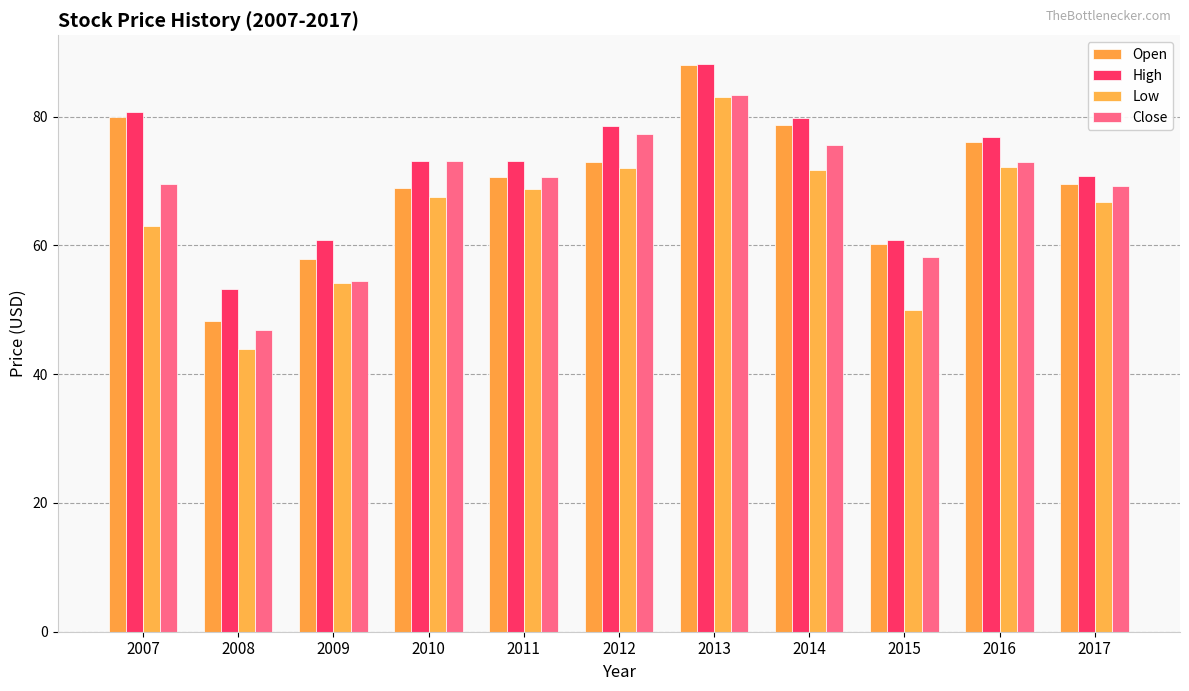

At how many categories does at least one series exceed 62?

8